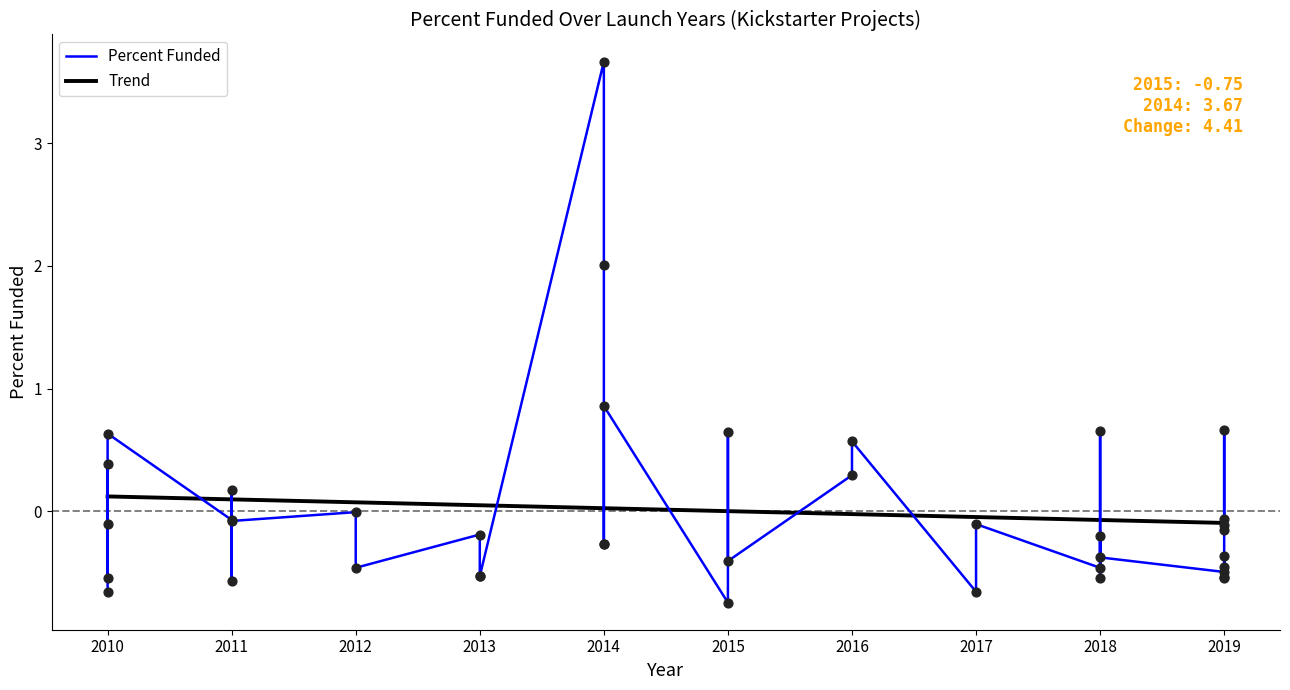

Is the value of Percent Funded at 2019 greater than the value of Trend at 2015?

No